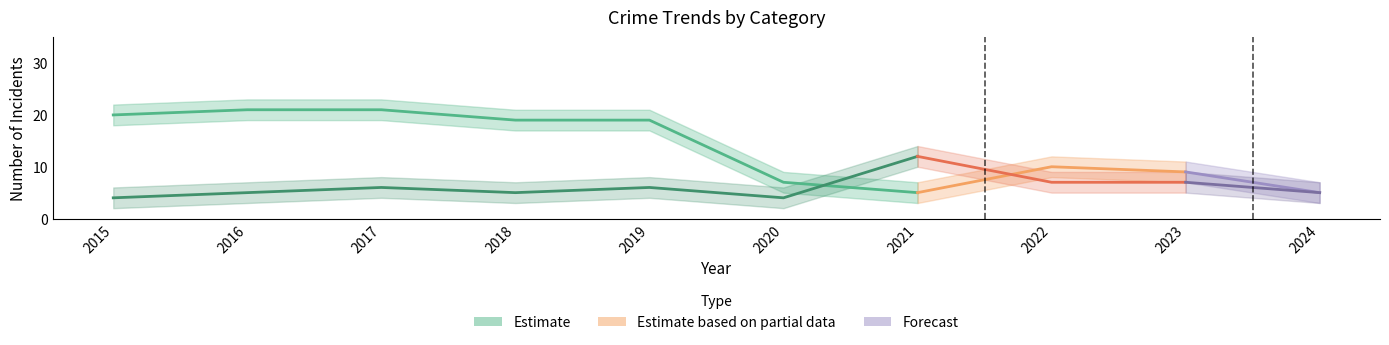

Is it true that Robbery equals 4 at 2017?

False